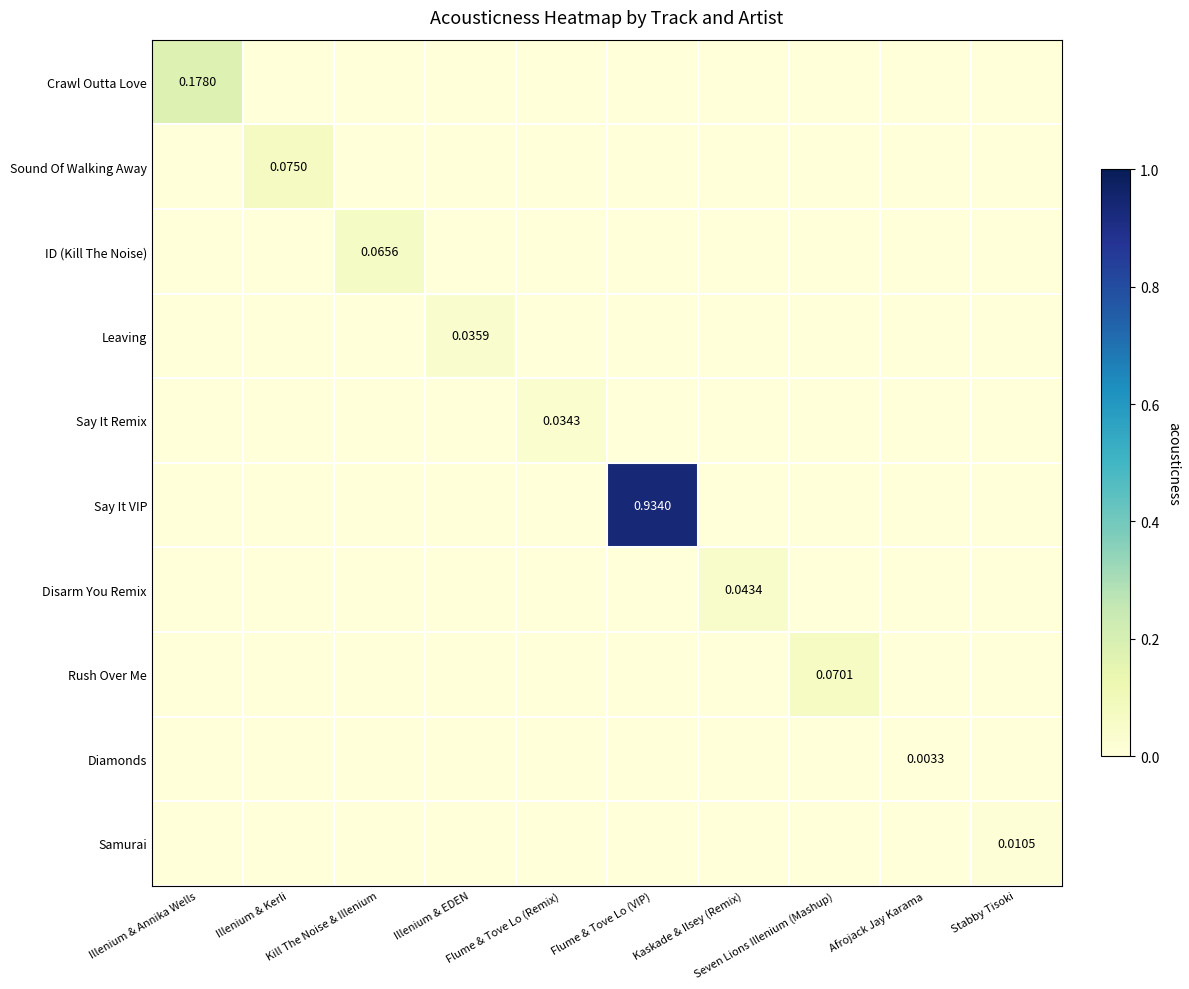

What is the difference between the highest and lowest values at Illenium & Kerli?

0.1